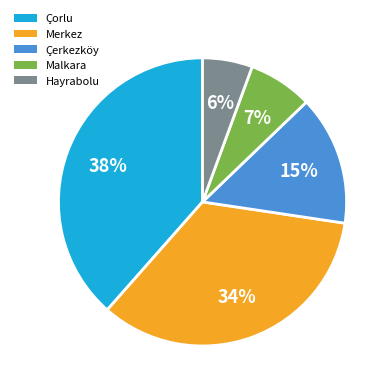

Which slice is the smallest?

Hayrabolu